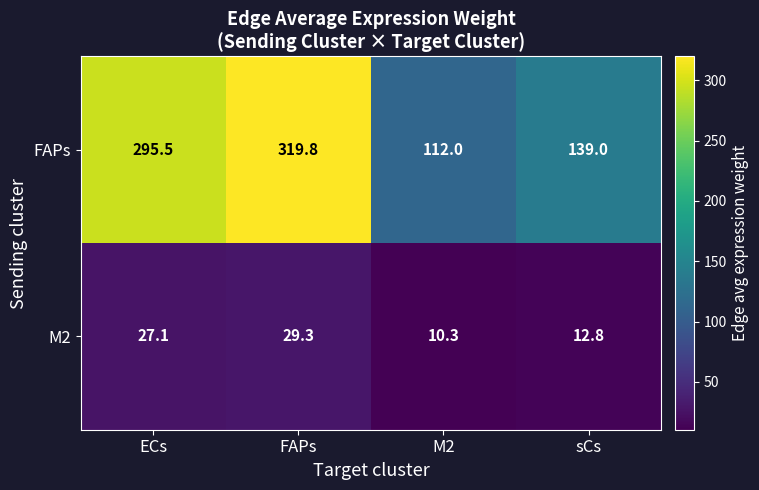

At which category is the sum across all series the highest?

FAPs